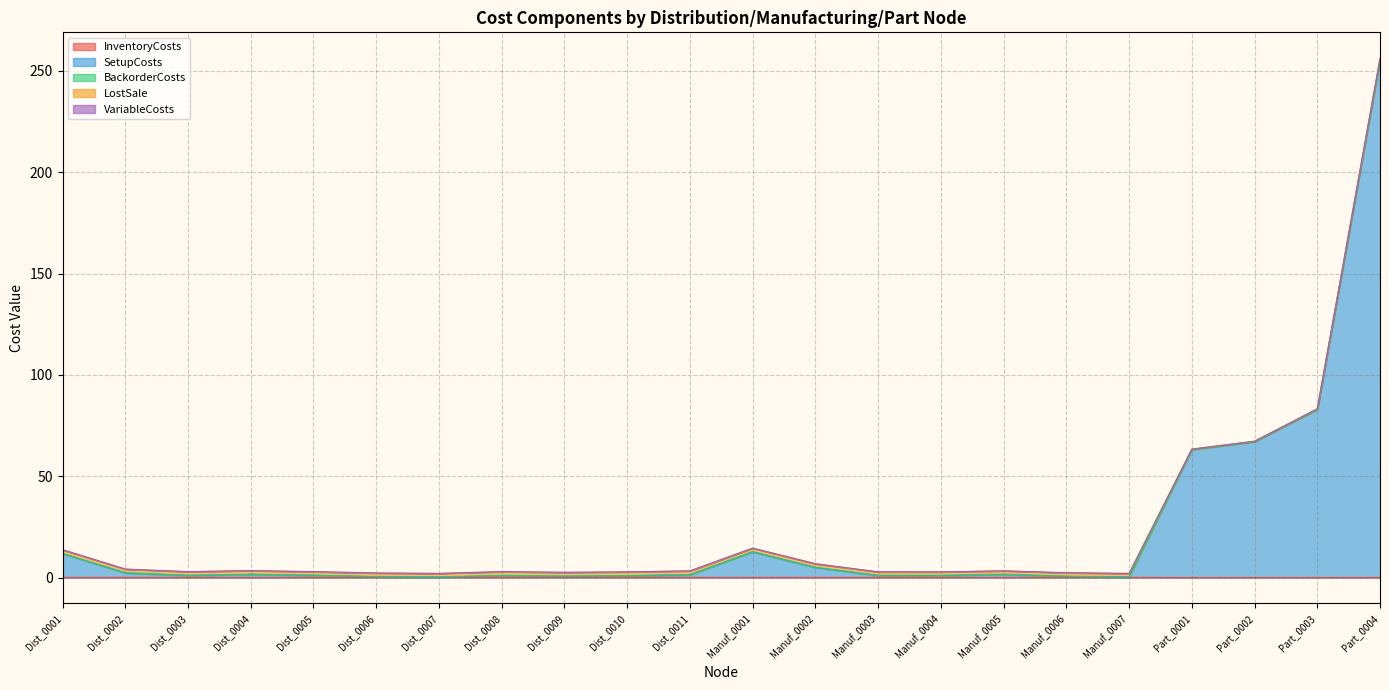

Is it true that InventoryCosts equals 0.1 at Dist_0001?

True